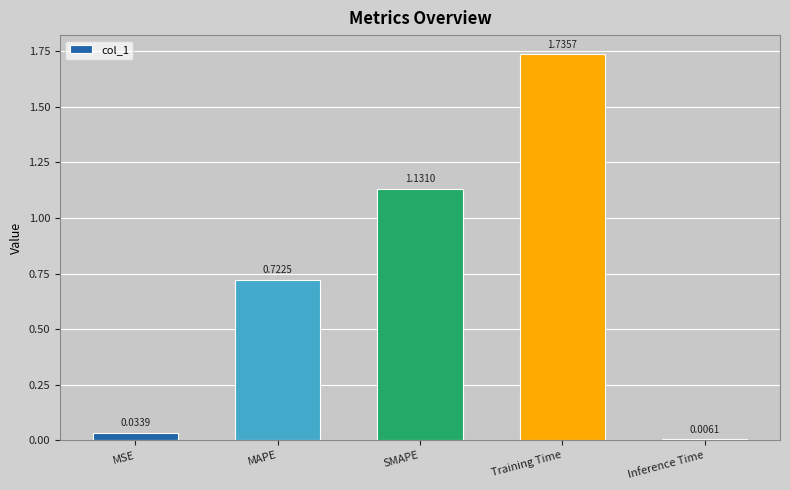

Where is the data nearest to the value 0?

Inference Time